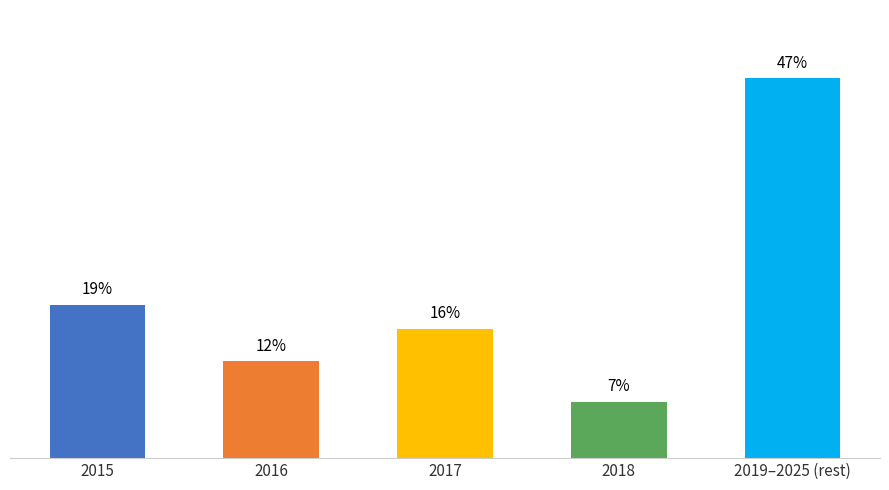

What is the label of the 1st bar from the right?

2019–2025 (rest)